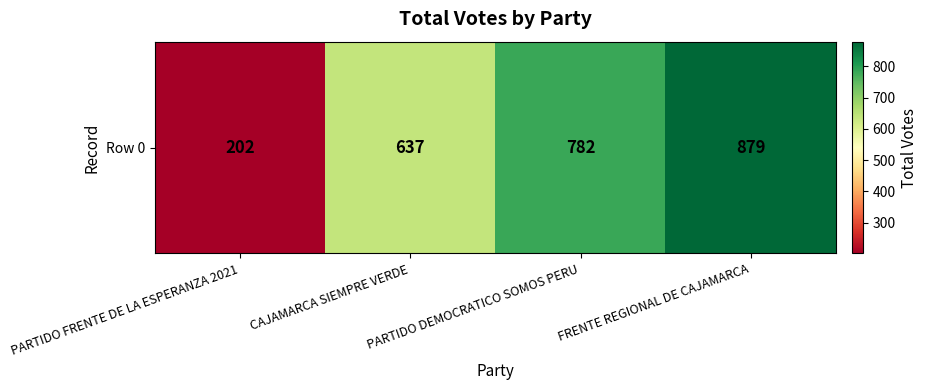

List the labels in order of value, largest first.

FRENTE REGIONAL DE CAJAMARCA, PARTIDO DEMOCRATICO SOMOS PERU, CAJAMARCA SIEMPRE VERDE, PARTIDO FRENTE DE LA ESPERANZA 2021